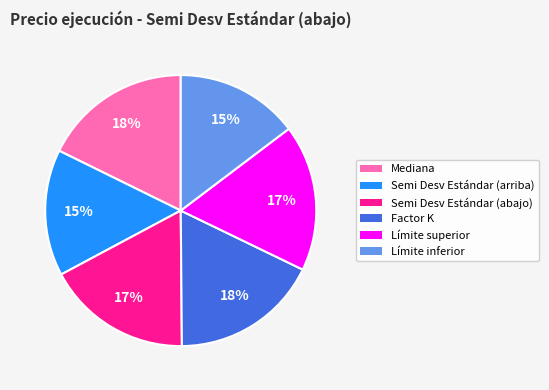

Combined, do Límite superior and Factor K account for over 50%?

No